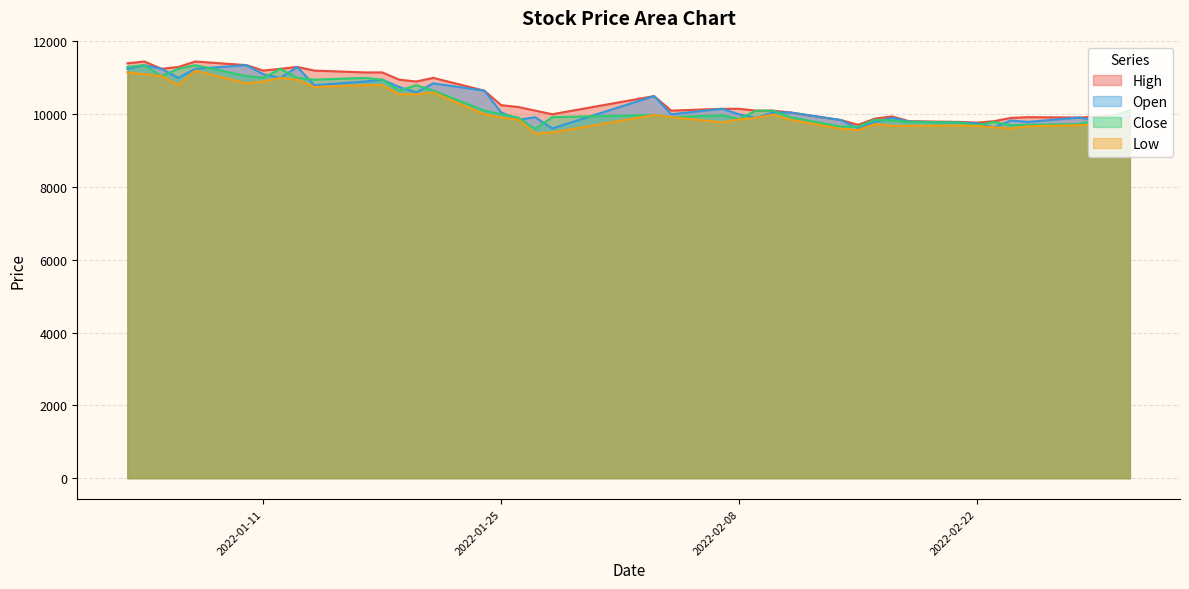

What is the spread (max minus min) of values at 2022-01-25?

340